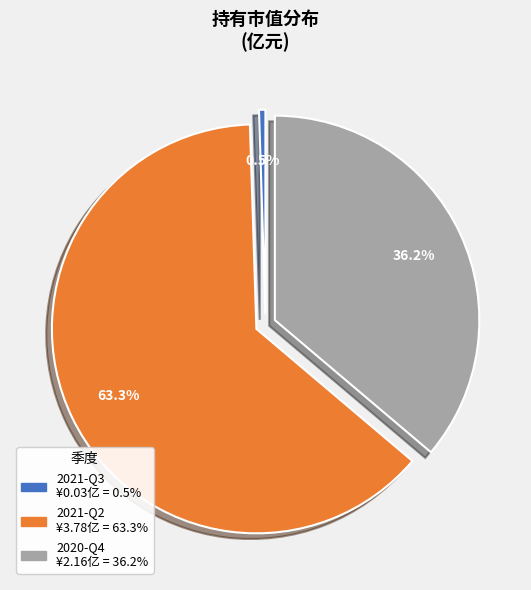

Which category has the biggest portion of the pie?

2021-Q2